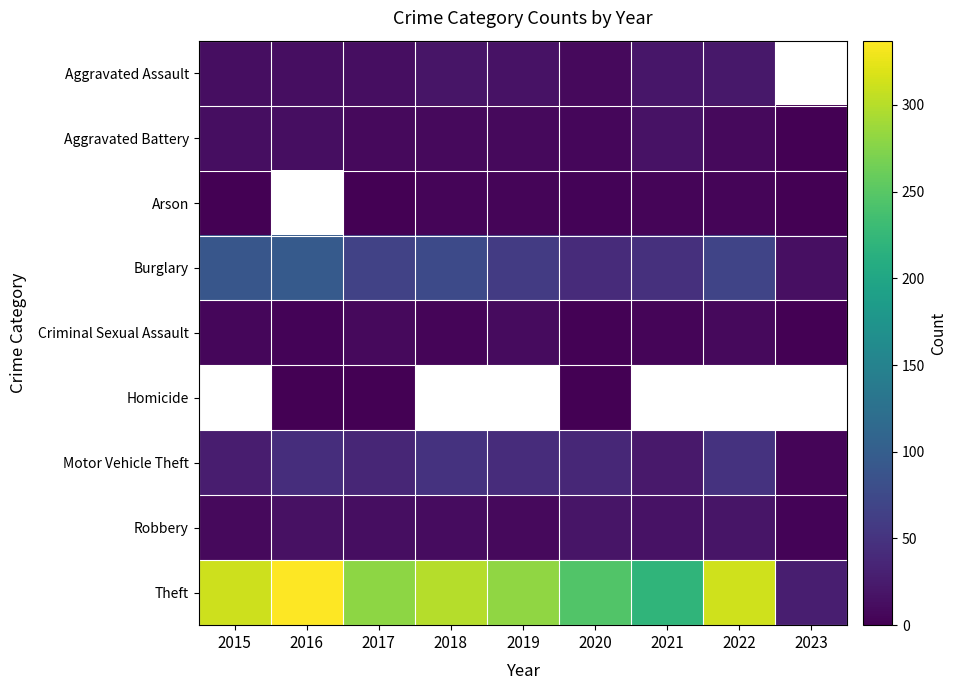

At how many categories does at least one series exceed 80?

8